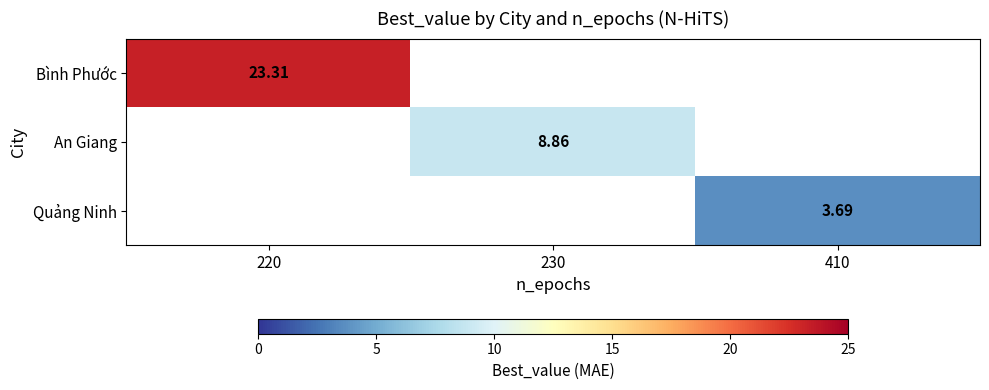

What is the minimum value shown in the chart?

3.7